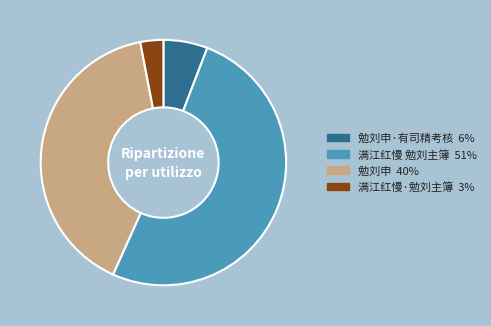

What is the majority slice?

满江红慢 勉刘主簿 51%